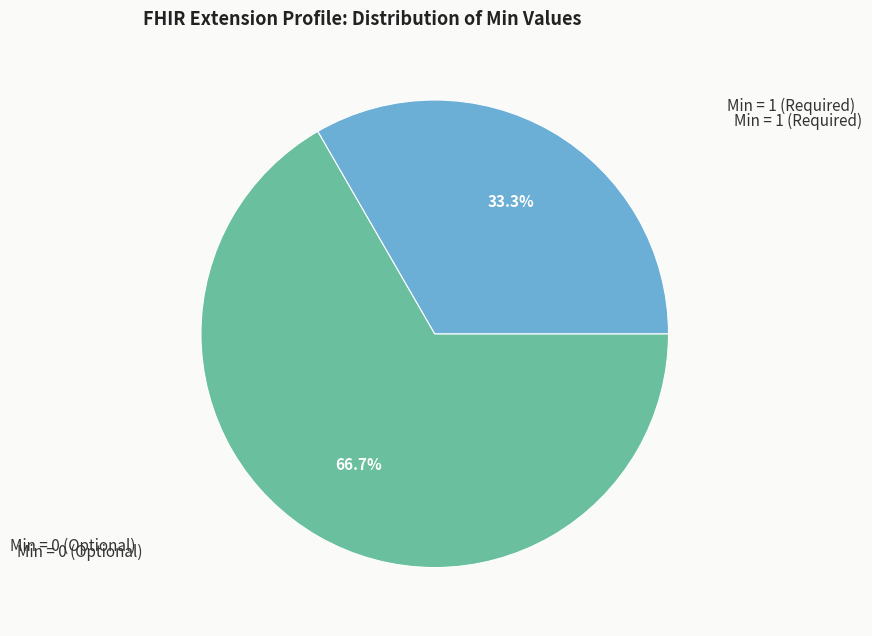

Is there a majority slice in this chart?

Yes